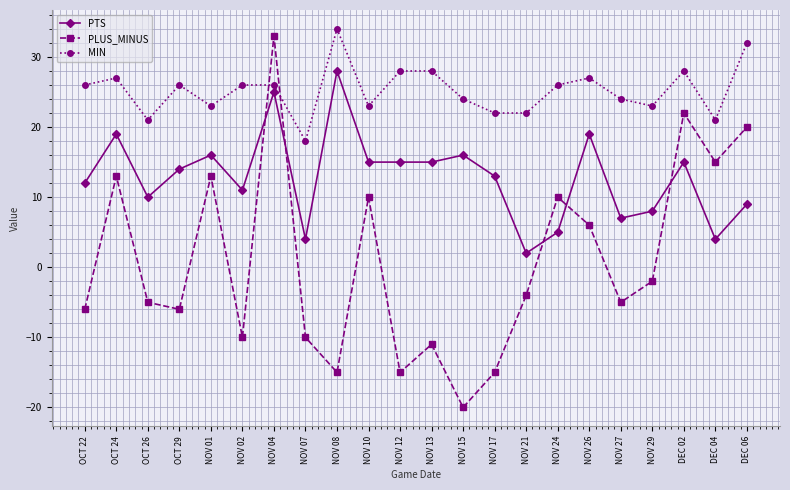

What is the label of the 20th point from the right?

OCT 26